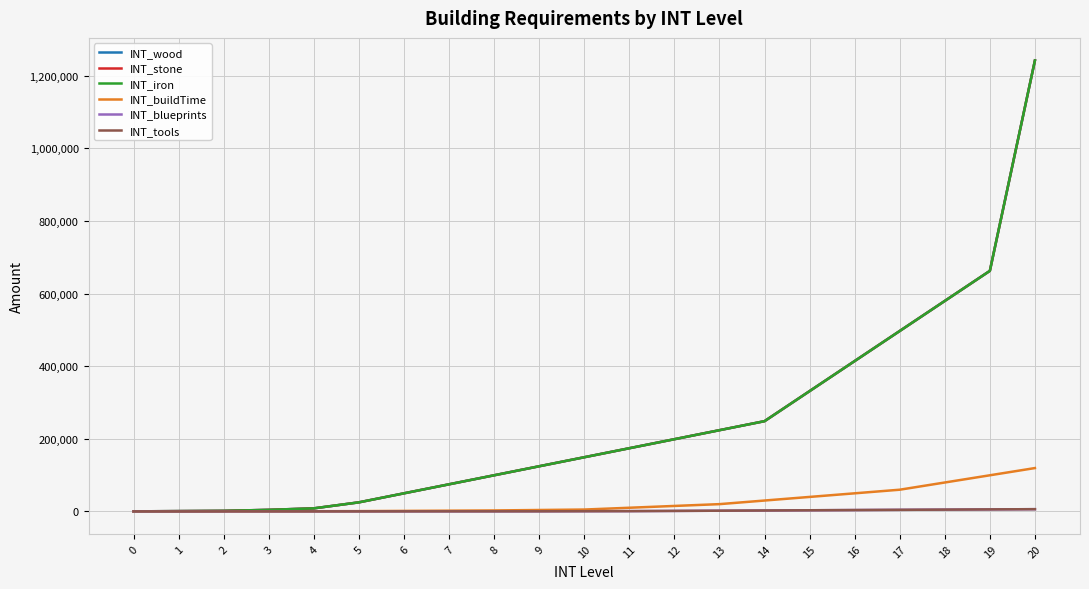

Reading left to right, extract all data points from this chart.

INT_wood: 0	690	1380	4140	8280	24840	49680	74520	99360	124200	149040	173880	198720	223560	248400	331200	414000	496800	579600	662400	1242000
INT_stone: 0	690	1380	4140	8280	24840	49680	74520	99360	124200	149040	173880	198720	223560	248400	331200	414000	496800	579600	662400	1242000
INT_iron: 0	690	1380	4140	8280	24840	49680	74520	99360	124200	149040	173880	198720	223560	248400	331200	414000	496800	579600	662400	1242000
INT_buildTime: 0	45	124	207	331	621	1242	1863	2484	3726	4968	9936	14904	19872	29808	39744	49680	59616	79488	99360	119232
INT_blueprints: 0	0	0	0	0	0	2	10	40	120	360	600	1200	1800	2400	3000	3600	4200	4800	5400	6000
INT_tools: 0	0	0	0	0	0	2	10	40	120	360	600	1200	1800	2400	3000	3600	4200	4800	5400	6000